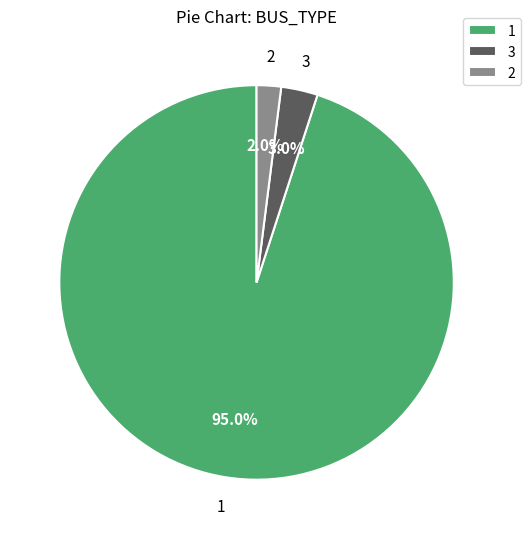

What is the largest slice in the pie chart?

1